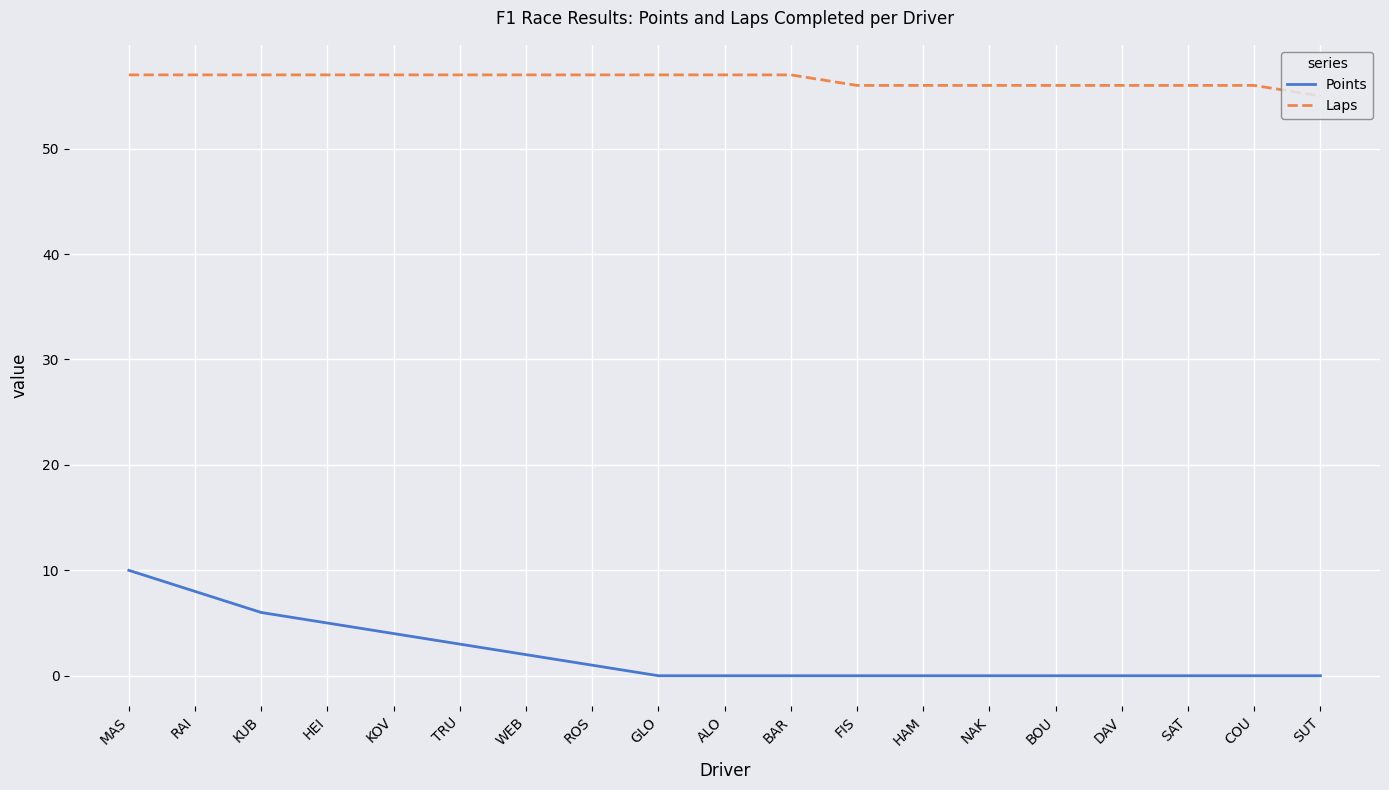

Does the chart display data point markers on the line(s)?

No